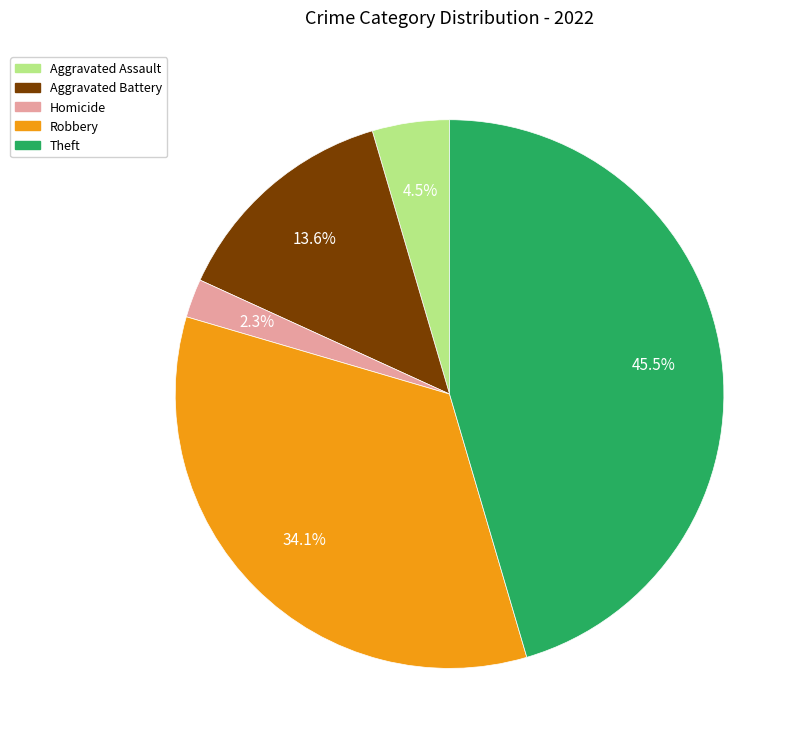

Is there any slice that represents more than half of the pie?

No